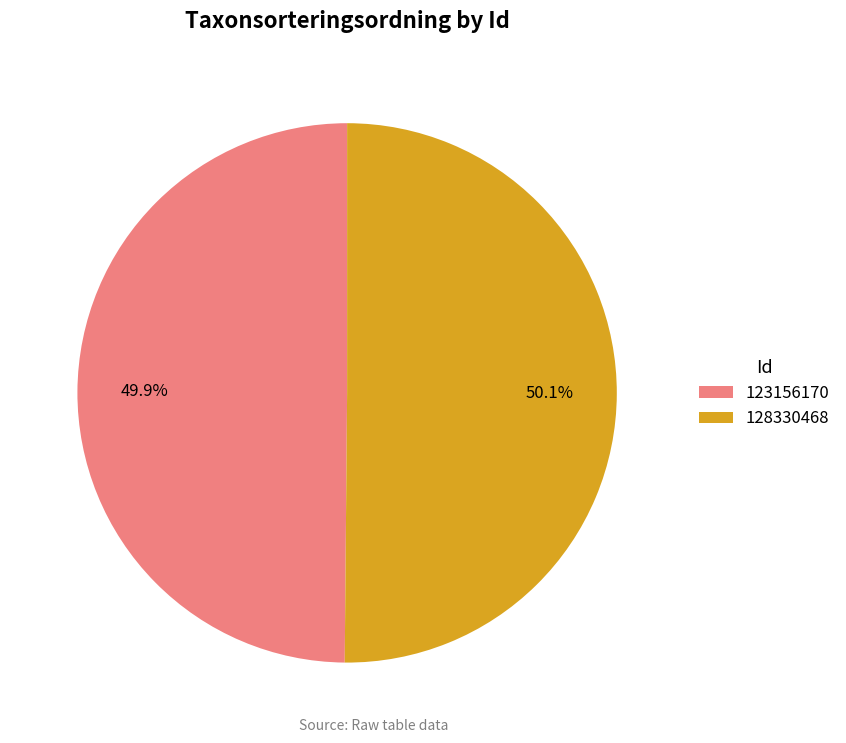

Is there a majority slice in this chart?

Yes